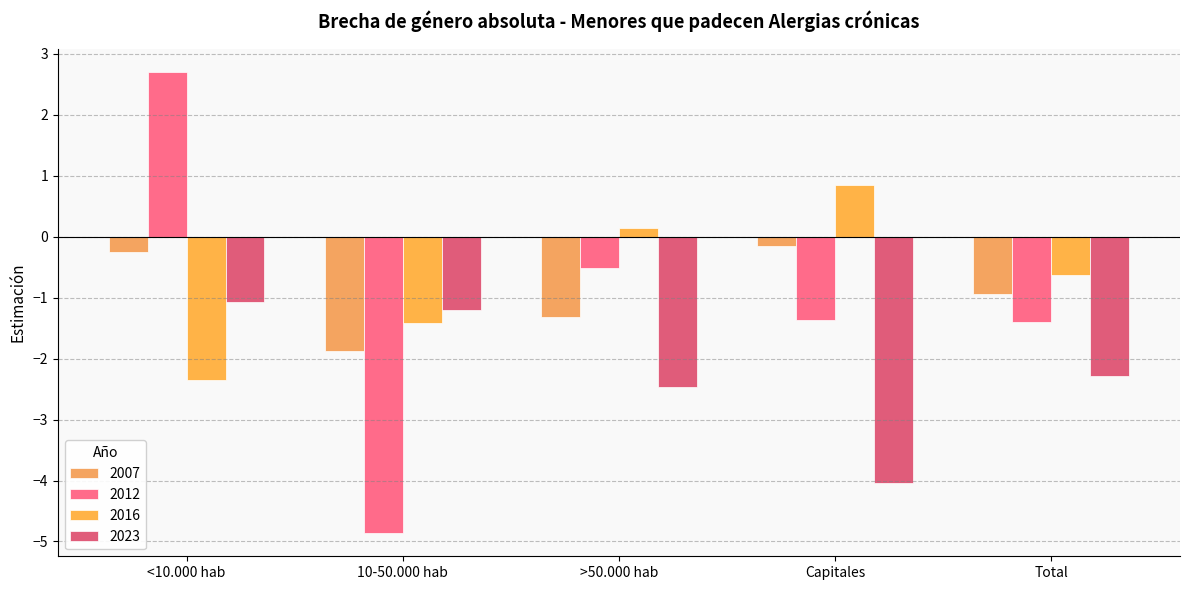

Is it true that 2012 equals -0.7 at >50.000 hab?

False